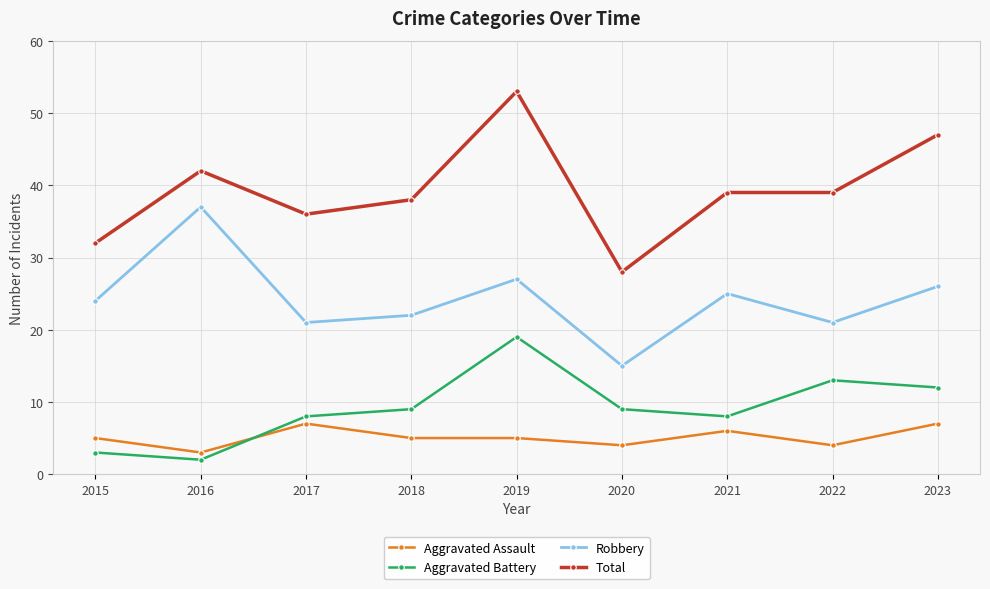

Is it true that Robbery equals 22 at 2018?

True